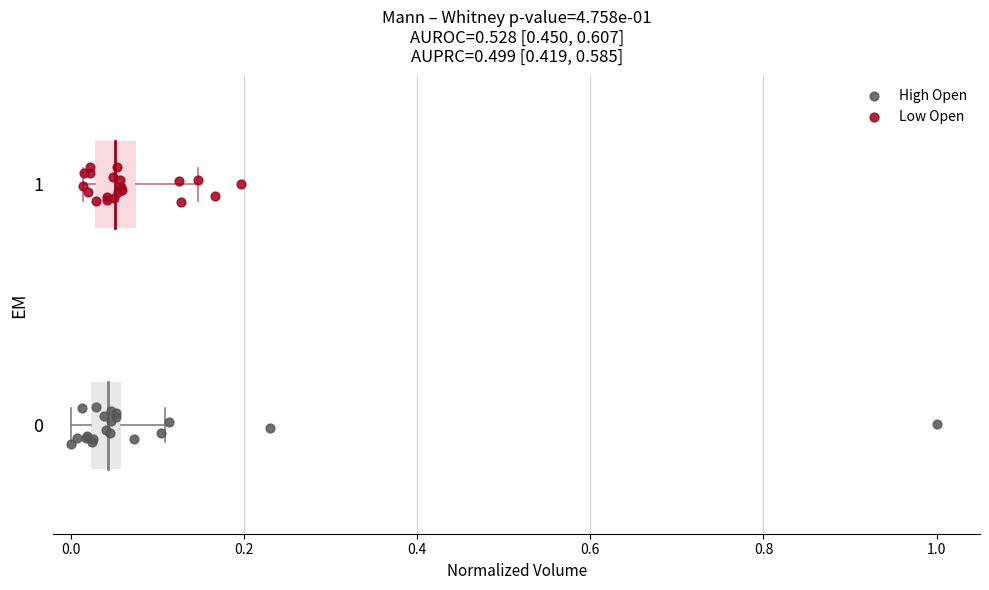

Which series contains the lowest Y value?

High Open